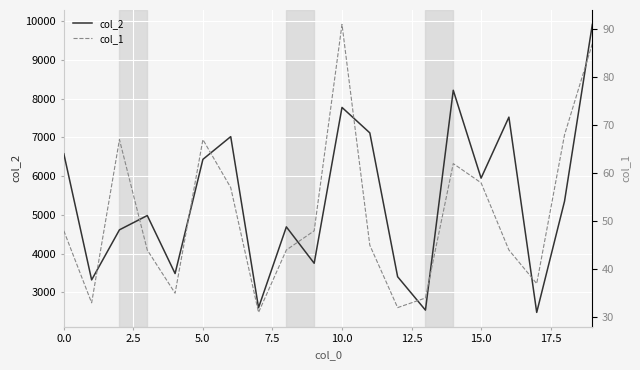

Read the col_1 value at 18, to the nearest 10.

70